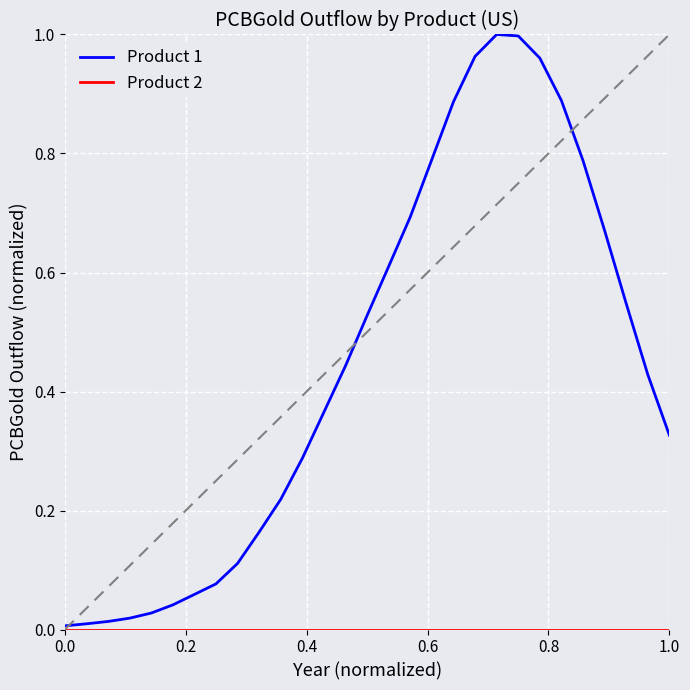

Which series has the widest spread of values?

Product 1